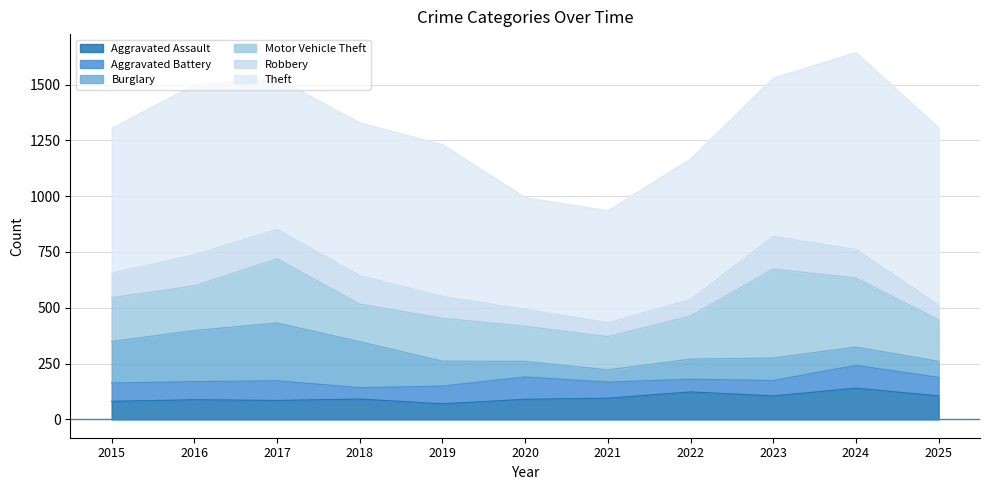

Reading right to left, extract all data points from this chart.

Aggravated Assault: 2025=105	2024=140	2023=105	2022=123	2021=95	2020=90	2019=70	2018=91	2017=85	2016=88	2015=81
Aggravated Battery: 2025=83	2024=102	2023=69	2022=57	2021=72	2020=100	2019=79	2018=51	2017=88	2016=81	2015=82
Burglary: 2025=72	2024=82	2023=101	2022=90	2021=55	2020=70	2019=112	2018=206	2017=259	2016=229	2015=186
Motor Vehicle Theft: 2025=186	2024=309	2023=399	2022=193	2021=149	2020=157	2019=192	2018=168	2017=287	2016=200	2015=196
Robbery: 2025=65	2024=128	2023=146	2022=74	2021=62	2020=76	2019=97	2018=128	2017=132	2016=139	2015=110
Theft: 2025=795	2024=883	2023=709	2022=630	2021=502	2020=501	2019=681	2018=685	2017=678	2016=762	2015=649